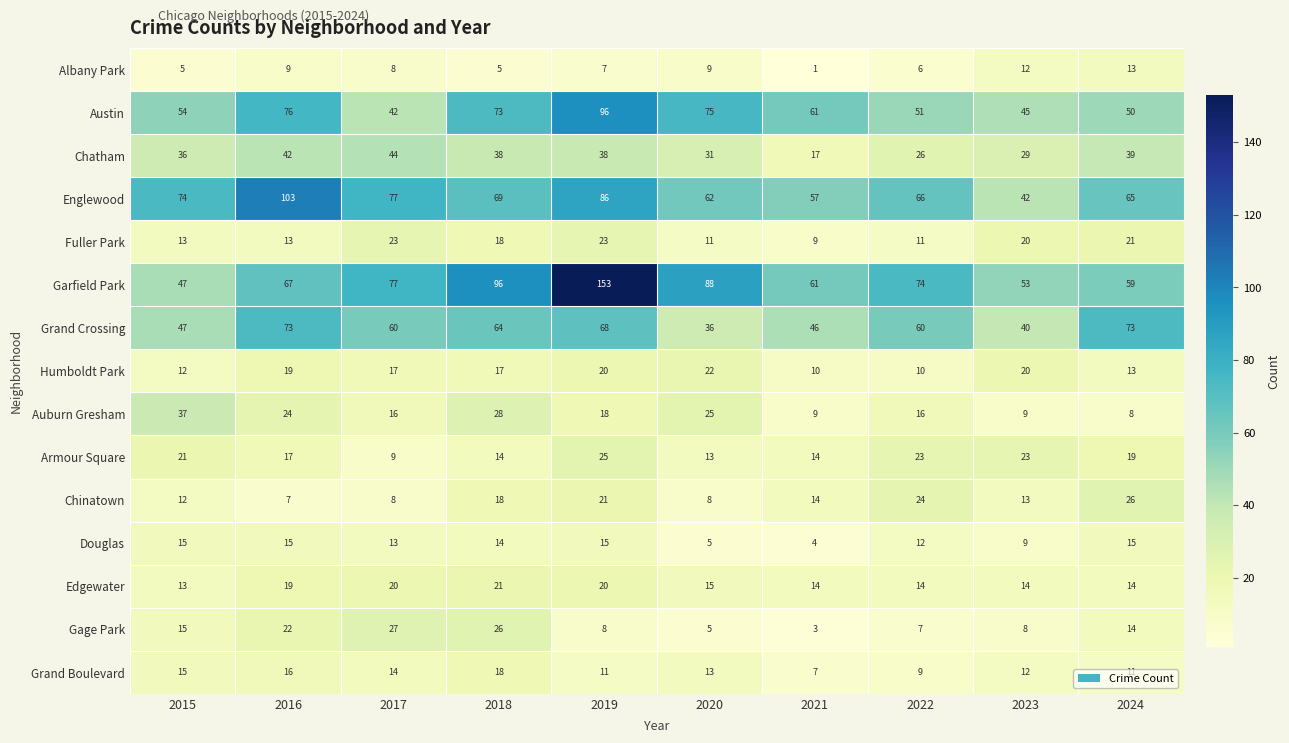

Which series has the widest spread of values?

Garfield Park